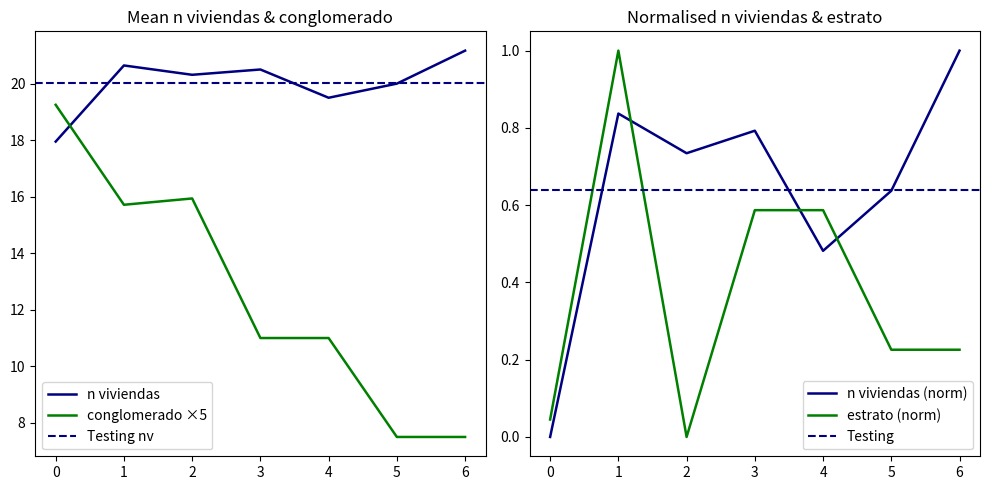

The value of conglomerado ×5 at 6 is 13.2. True or false?

False